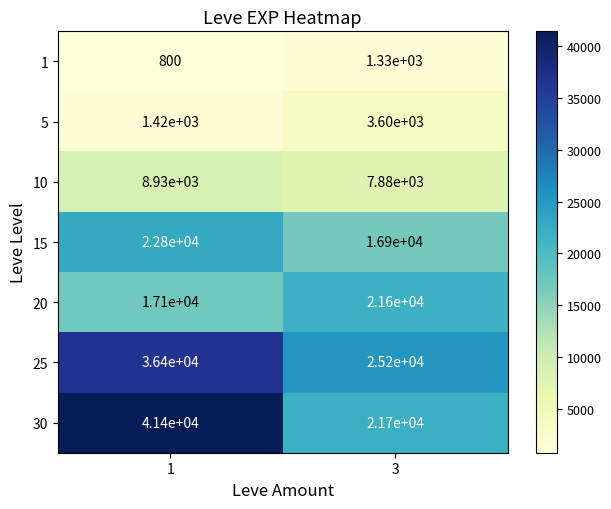

What is the average value of the 5 series?

2510